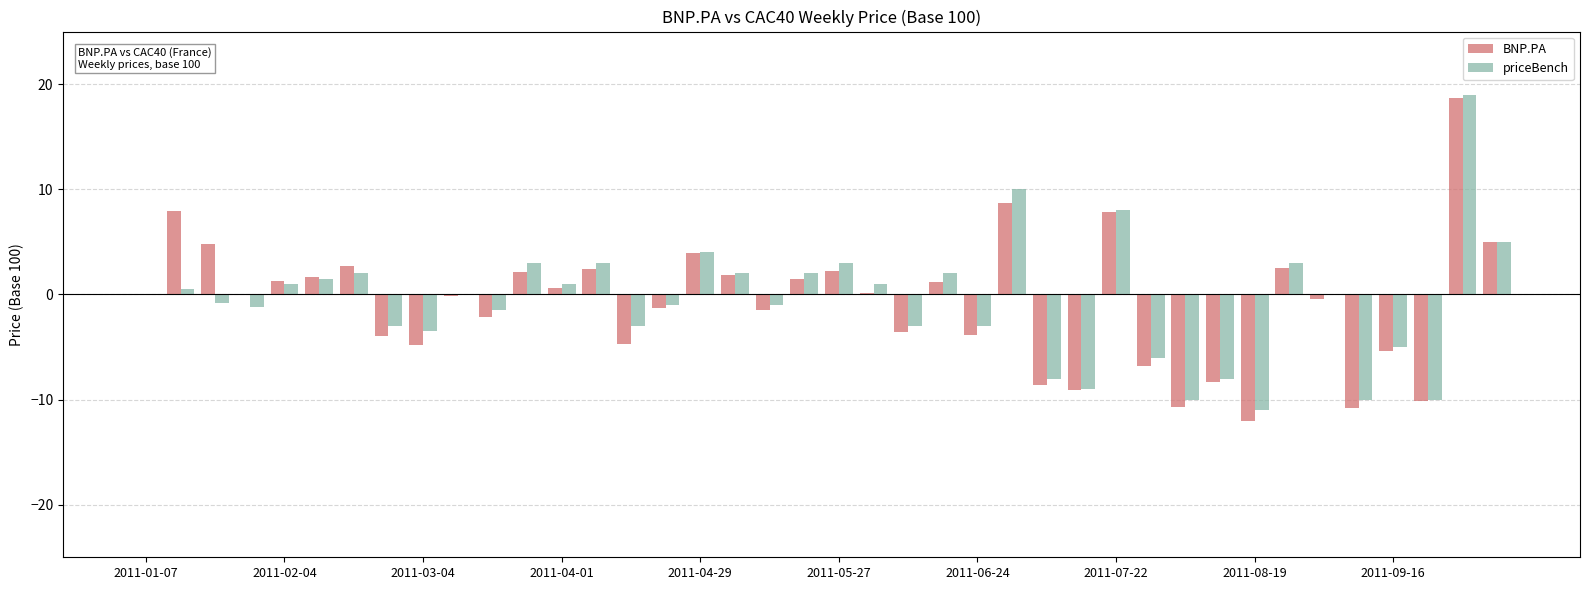

What is the maximum value shown in the chart?

19.0